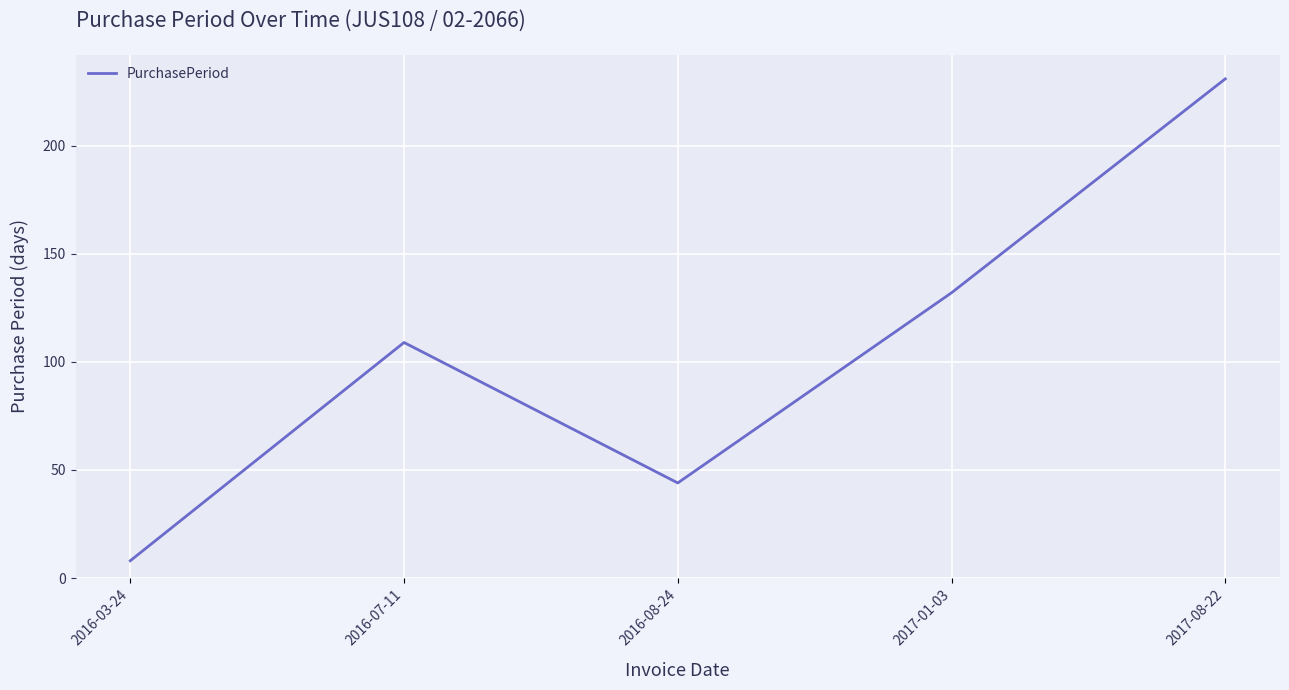

Which has a higher value, 2017-01-03 or 2016-03-24?

2017-01-03